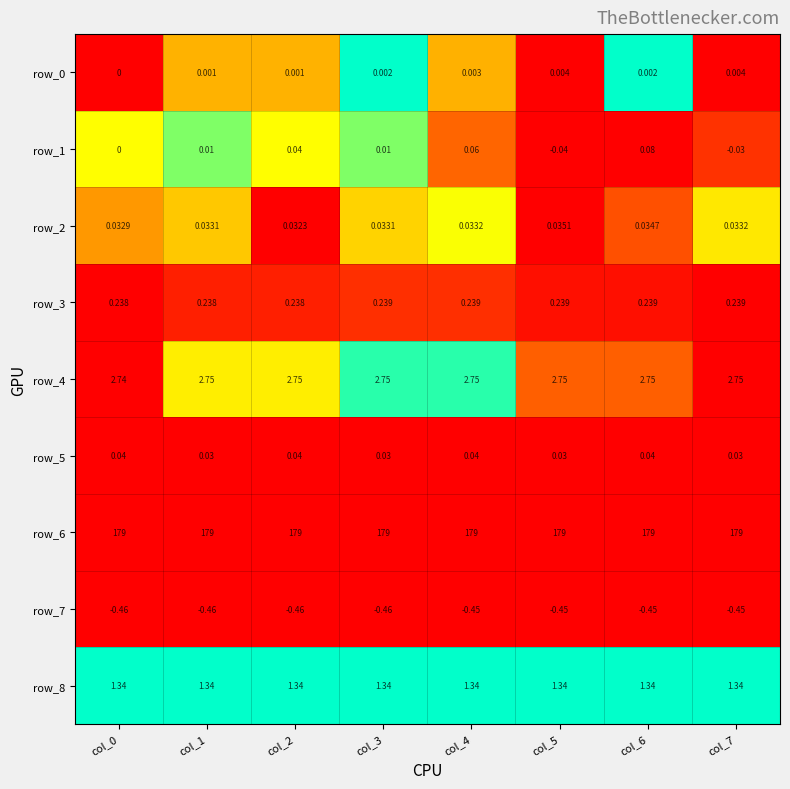

How many categories are shown in the chart?

8